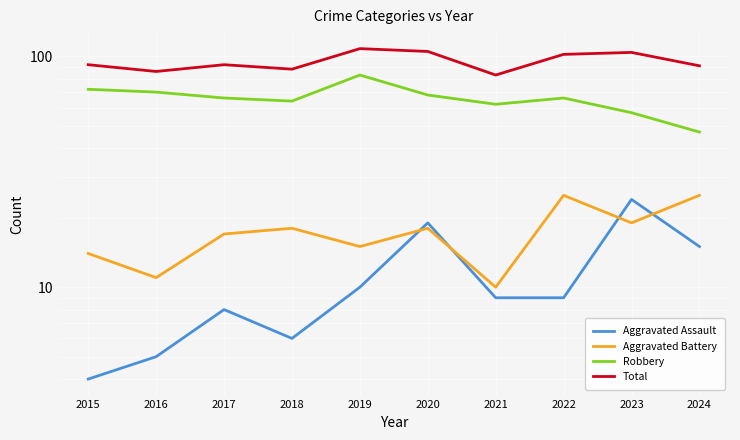

At how many categories does at least one series exceed 90?

7